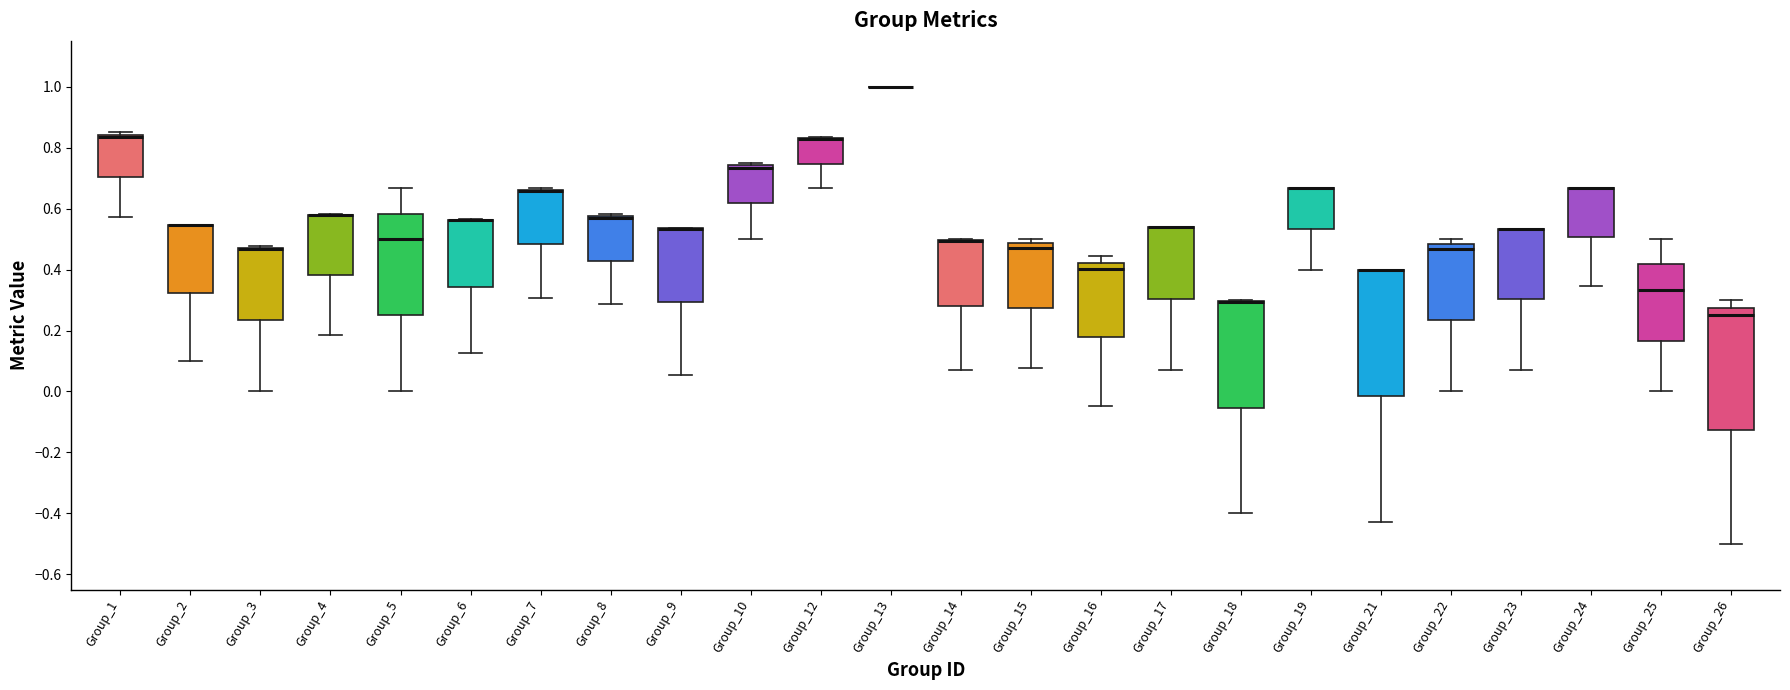

Reading left to right, read every box against the y-axis: the position of its median line, the range the box covers, and the ends of its whiskers. The values are not printed on the chart, so give them approximately, as read against the axis.

Group_1: median 0.84 (just below the box's upper edge), box 0.70 to 0.84, whiskers 0.58 to 0.86
Group_2: median 0.54 (drawn on the box's upper edge), box 0.32 to 0.54, whiskers 0.10 to 0.54
Group_3: median 0.46 (drawn on the box's upper edge), box 0.24 to 0.48, whiskers 0.00 to 0.48
Group_4: median 0.58 (drawn on the box's upper edge), box 0.38 to 0.58, whiskers 0.18 to 0.58
Group_5: median 0.50, box 0.26 to 0.58, whiskers 0.00 to 0.66
Group_6: median 0.56 (drawn on the box's upper edge), box 0.34 to 0.56, whiskers 0.12 to 0.56
Group_7: median 0.66 (drawn on the box's upper edge), box 0.48 to 0.66, whiskers 0.30 to 0.66
Group_8: median 0.56, box 0.42 to 0.58, whiskers 0.28 to 0.58 (just above the box's upper edge)
Group_9: median 0.54 (drawn on the box's upper edge), box 0.30 to 0.54, whiskers 0.06 to 0.54
Group_10: median 0.74 (just below the box's upper edge), box 0.62 to 0.74, whiskers 0.50 to 0.76
Group_12: median 0.82 (drawn on the box's upper edge), box 0.74 to 0.84, whiskers 0.66 to 0.84
Group_13: box collapsed to a line at 1.00, whiskers 1.00 to 1.00
Group_14: median 0.50 (drawn on the box's upper edge), box 0.28 to 0.50, whiskers 0.06 to 0.50
Group_15: median 0.48 (just below the box's upper edge), box 0.28 to 0.48, whiskers 0.08 to 0.50
Group_16: median 0.40, box 0.18 to 0.42, whiskers -0.04 to 0.44
Group_17: median 0.54 (drawn on the box's upper edge), box 0.30 to 0.54, whiskers 0.08 to 0.54
Group_18: median 0.30 (drawn on the box's upper edge), box -0.06 to 0.30, whiskers -0.40 to 0.30
Group_19: median 0.66 (drawn on the box's upper edge), box 0.54 to 0.66, whiskers 0.40 to 0.66
Group_21: median 0.40 (drawn on the box's upper edge), box -0.02 to 0.40, whiskers -0.42 to 0.40
Group_22: median 0.46, box 0.24 to 0.48, whiskers 0.00 to 0.50
Group_23: median 0.54 (drawn on the box's upper edge), box 0.30 to 0.54, whiskers 0.08 to 0.54
Group_24: median 0.66 (drawn on the box's upper edge), box 0.50 to 0.66, whiskers 0.34 to 0.66
Group_25: median 0.34, box 0.16 to 0.42, whiskers 0.00 to 0.50
Group_26: median 0.26, box -0.12 to 0.28, whiskers -0.50 to 0.30